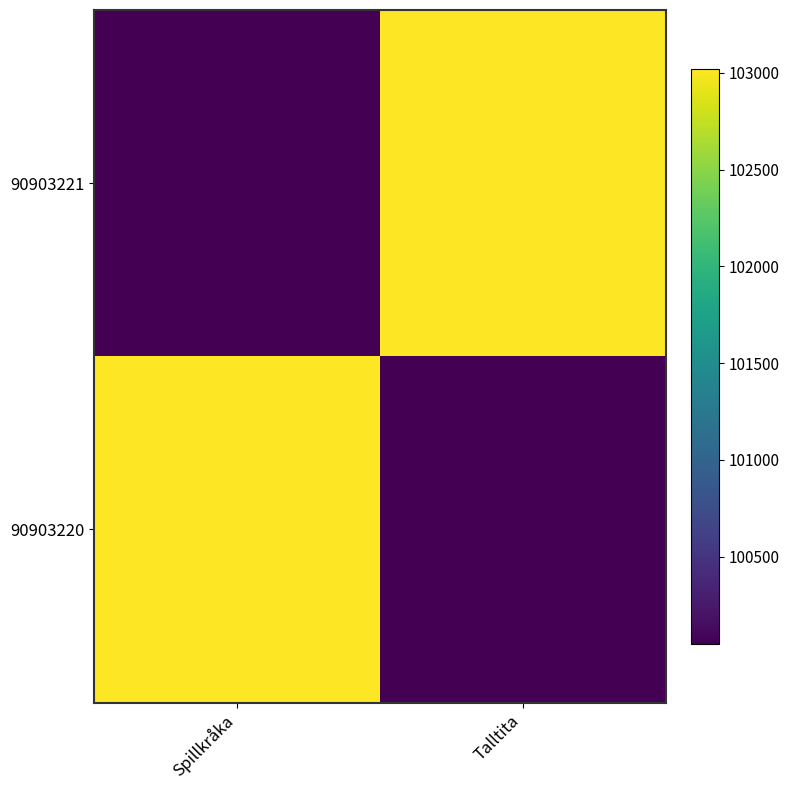

Reading left to right, what are all the values shown in this chart?

90903221: Spillkråka=100049	Talltita=103021
90903220: Spillkråka=103021	Talltita=100049